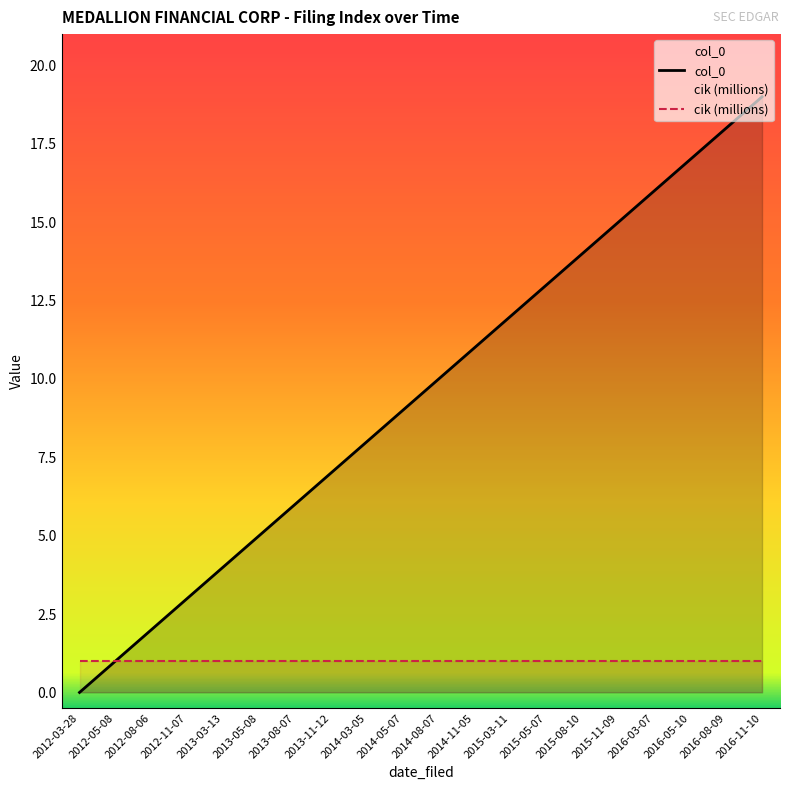

What position from the right is 2013-03-13?

16